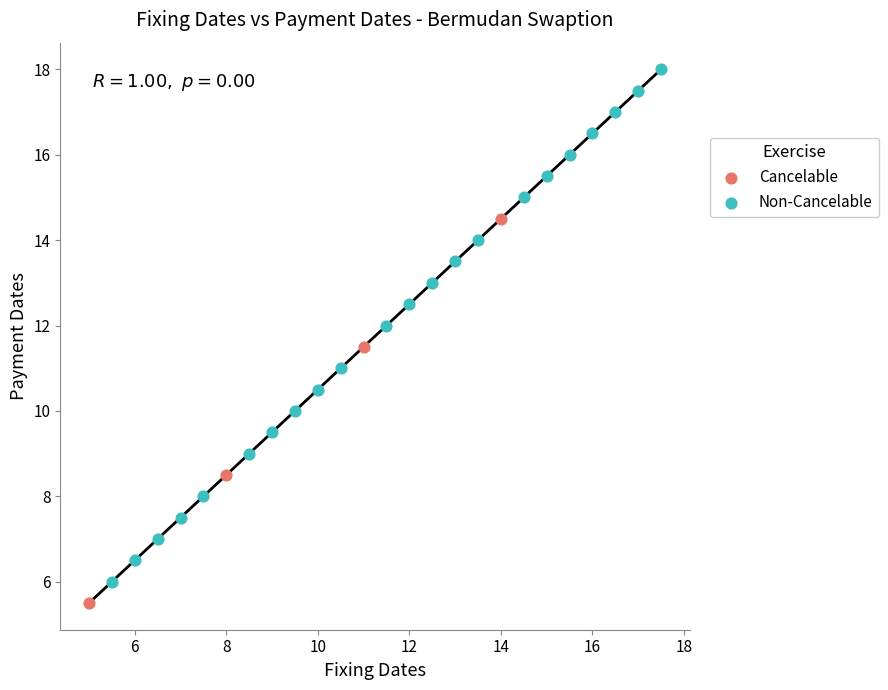

Which series has the largest Y range (max minus min)?

Non-Cancelable